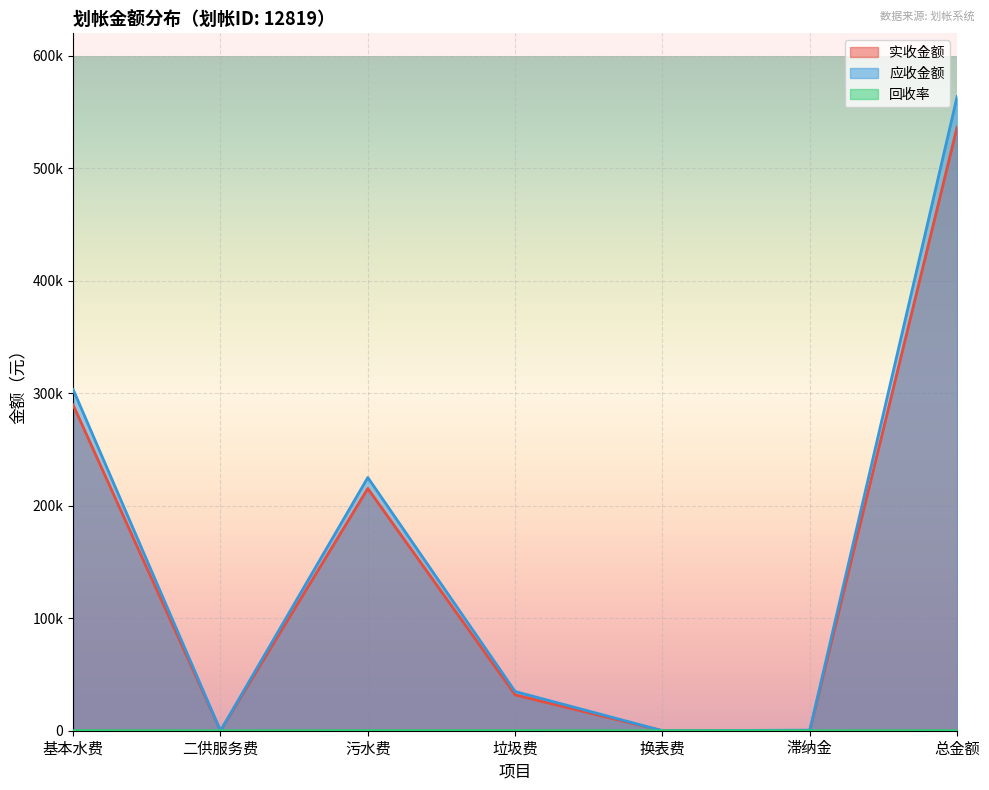

How many data points in 应收金额 are above 34857?

4